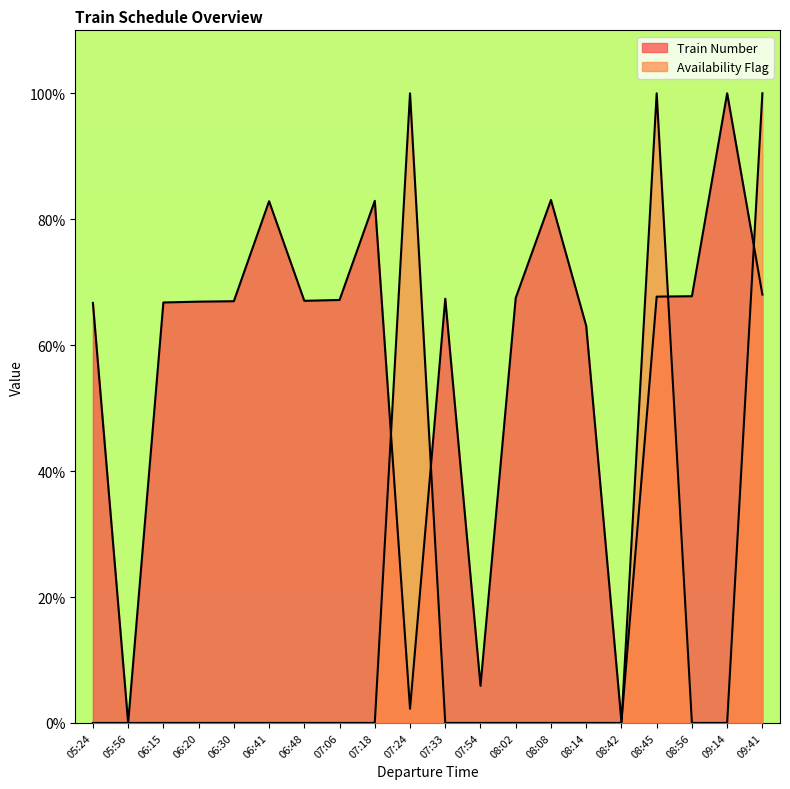

How many distinct data groups are displayed?

2